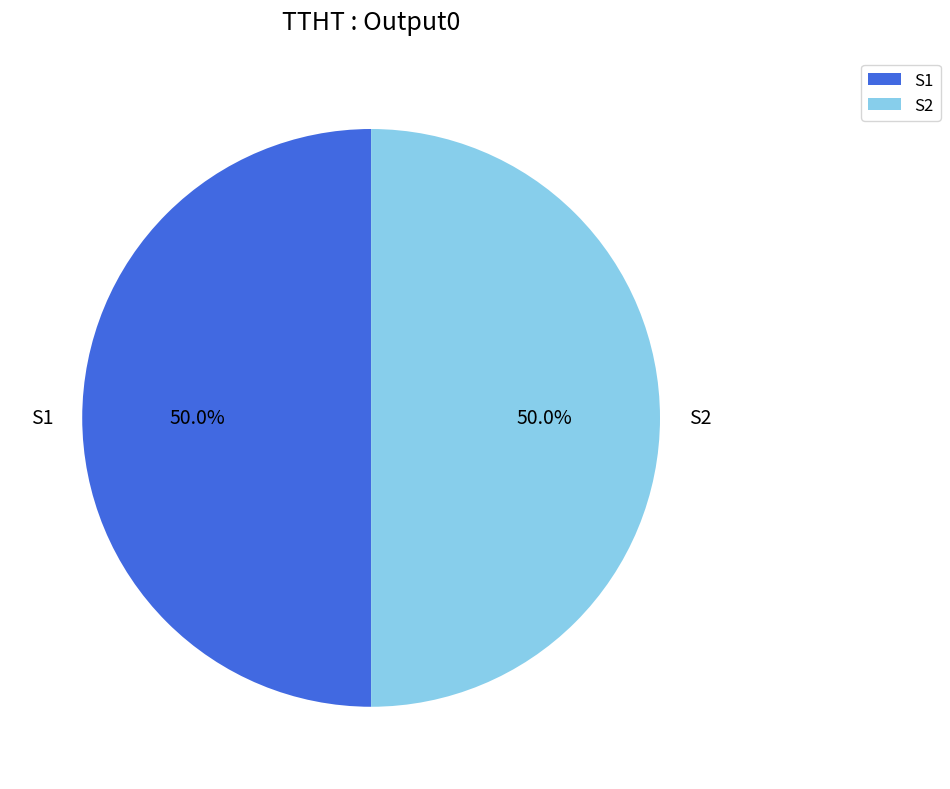

How many slices are in this pie chart?

2